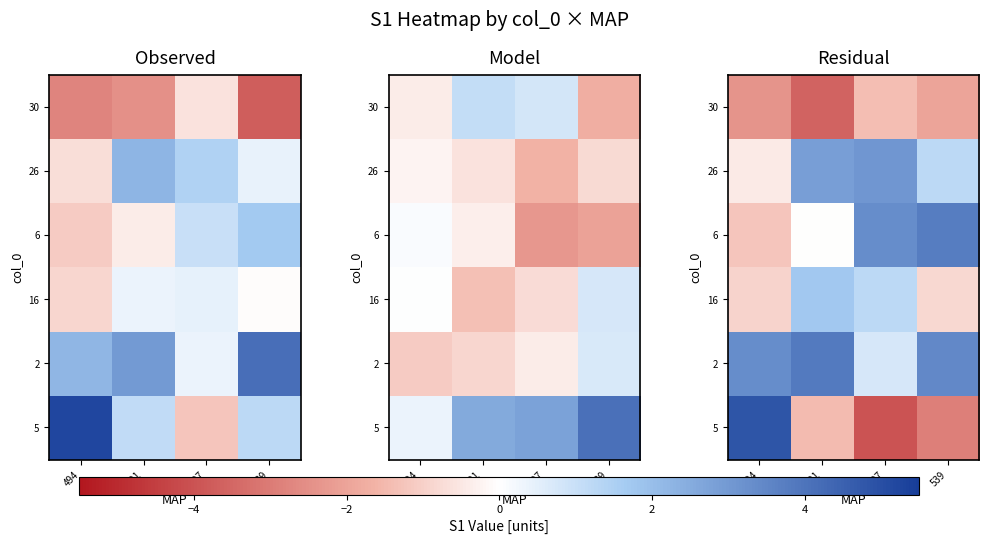

Which series has the largest range (max minus min)?

5